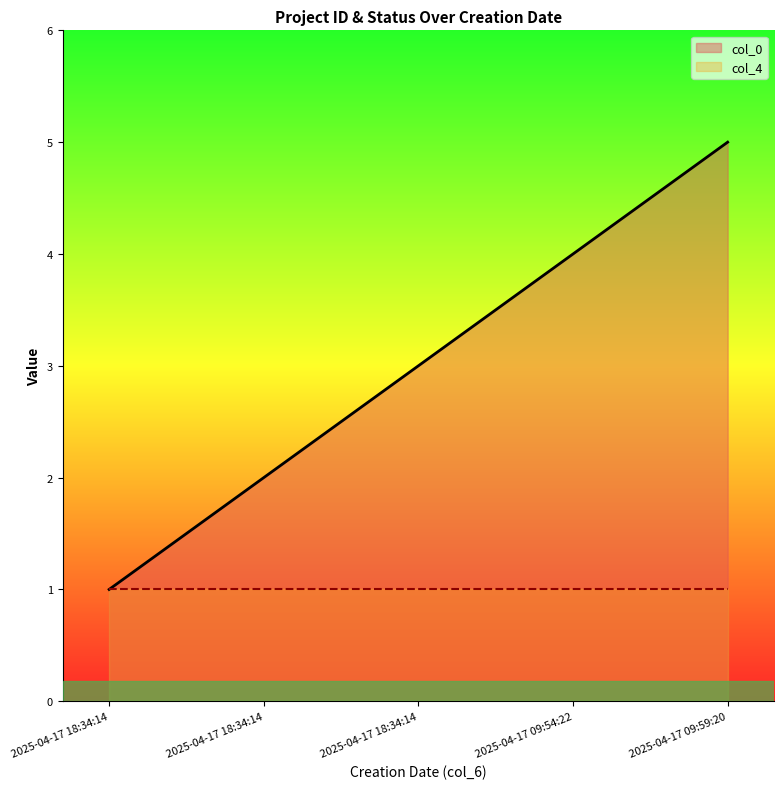

How many values are between 2 and 4?

3